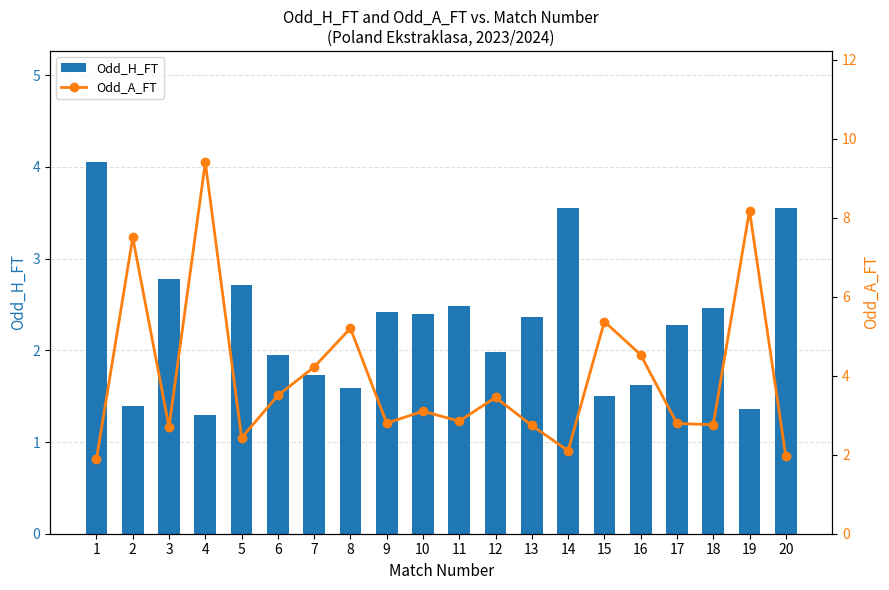

At which label does Odd_H_FT reach its minimum?

4